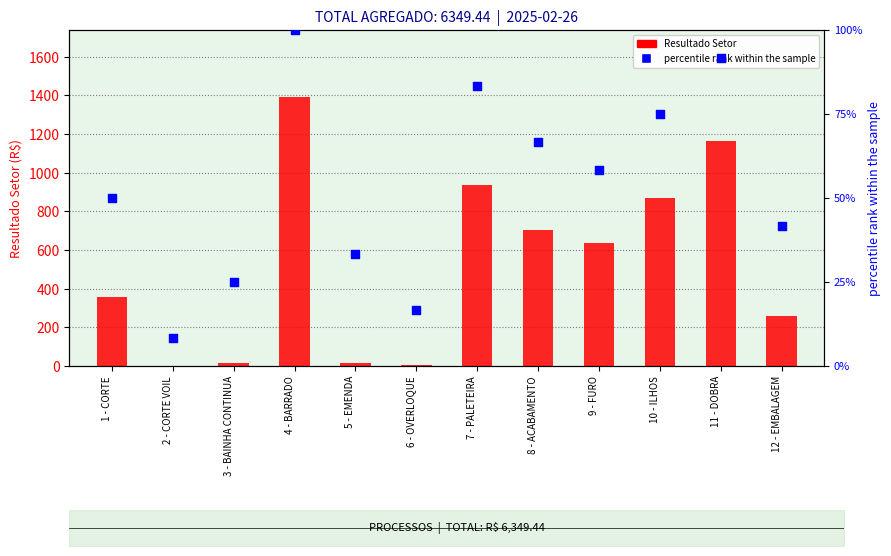

Which series contains the lowest Y value?

Resultado Setor